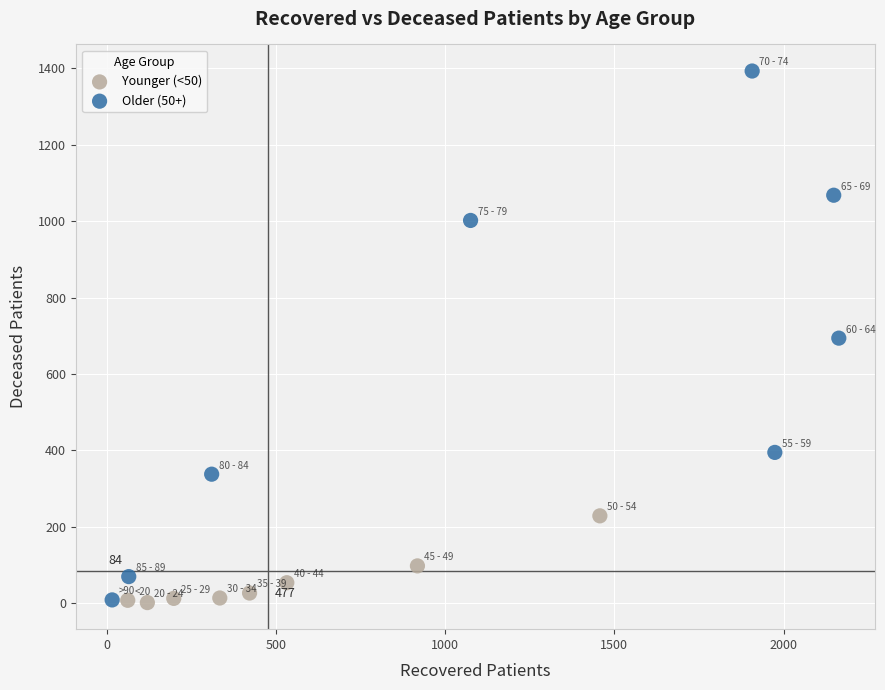

Which series reaches the maximum Y coordinate?

Older (50+)